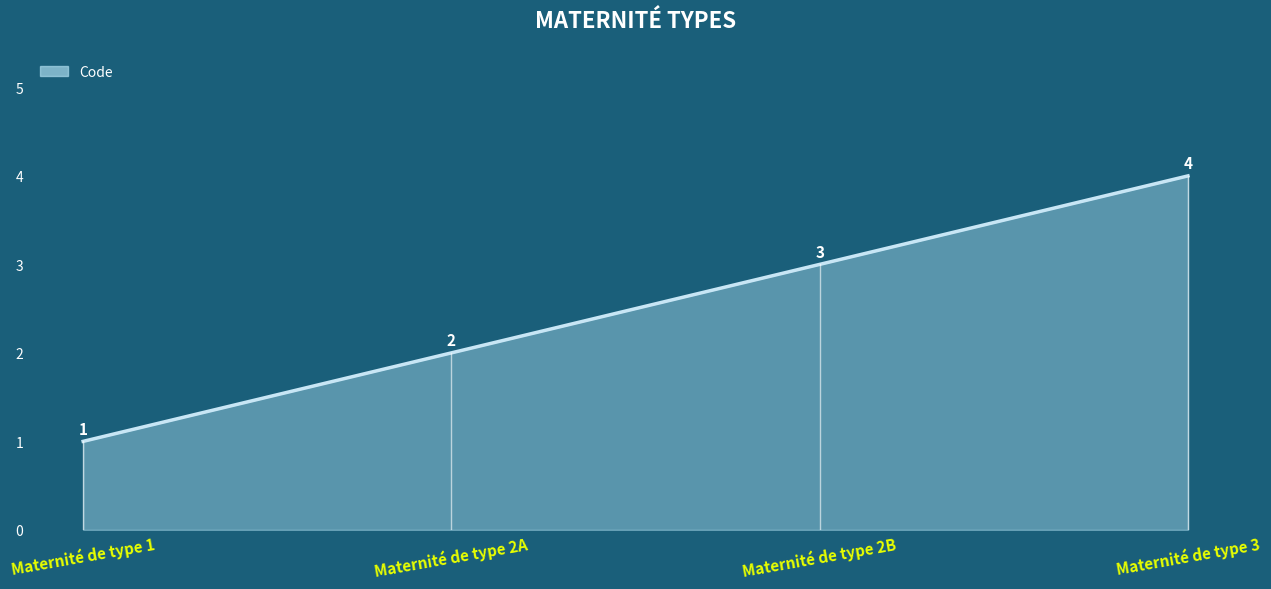

What is the change in value from Maternité de type 2B to Maternité de type 3?

+1